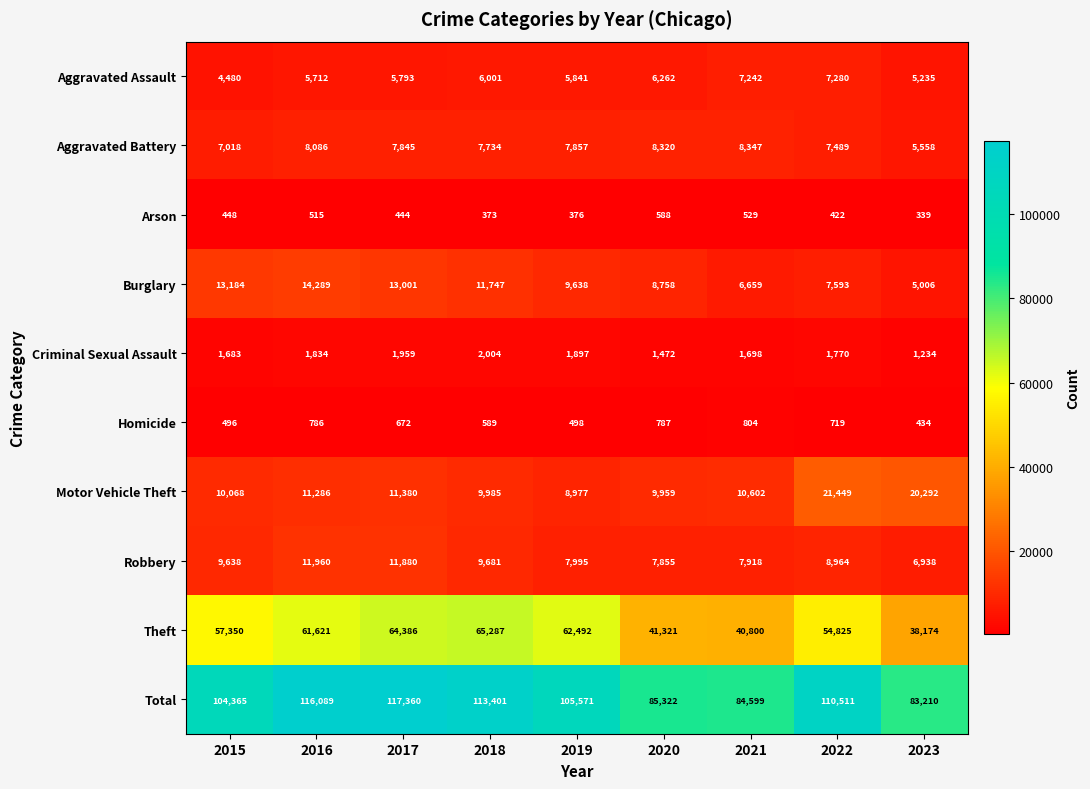

What is the approximate value of Burglary at 2018, to the nearest 50?

11750